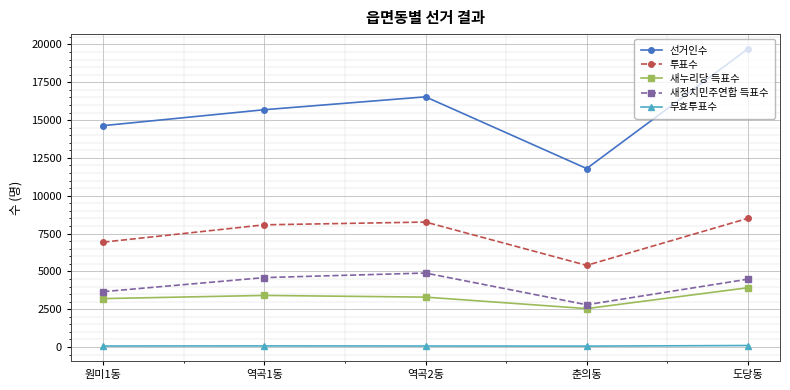

Which series changed the most between 역곡1동 and 도당동?

선거인수